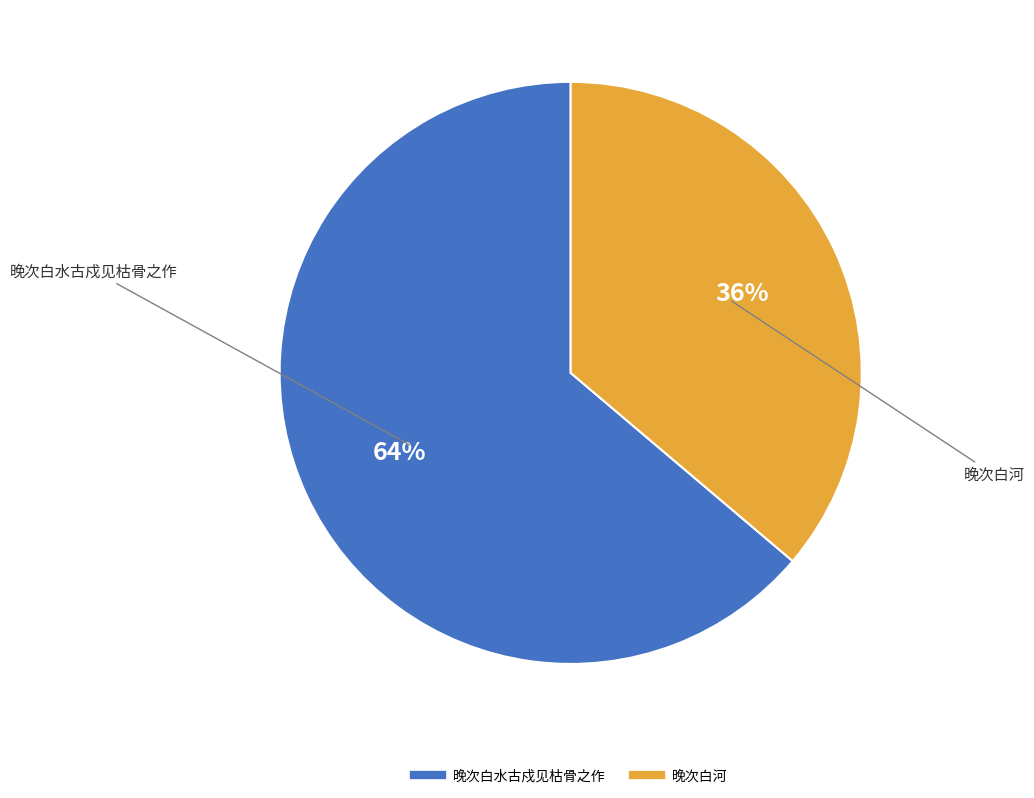

Count the number of slices in the pie.

2